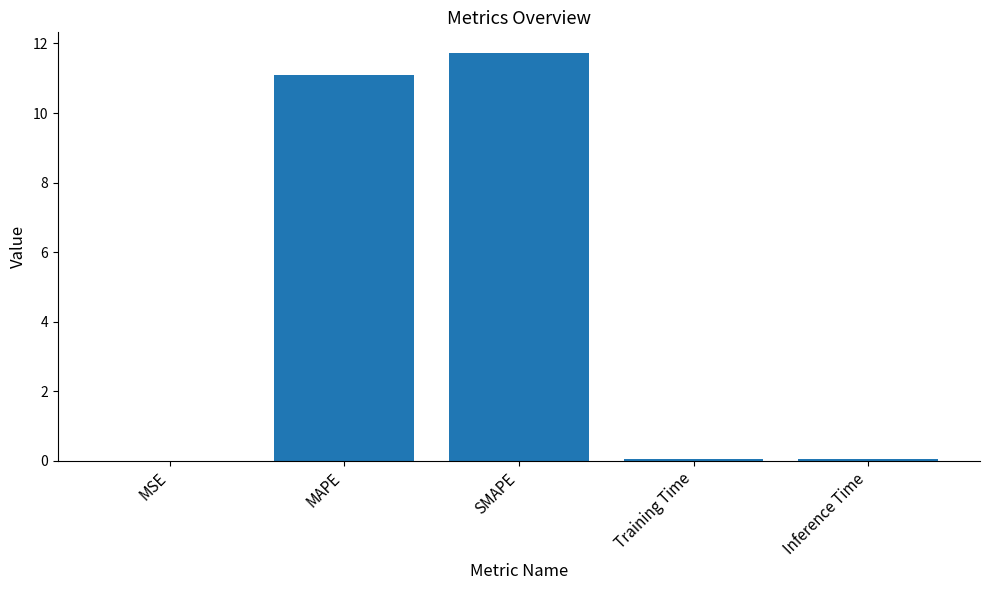

Are the bars horizontal?

No